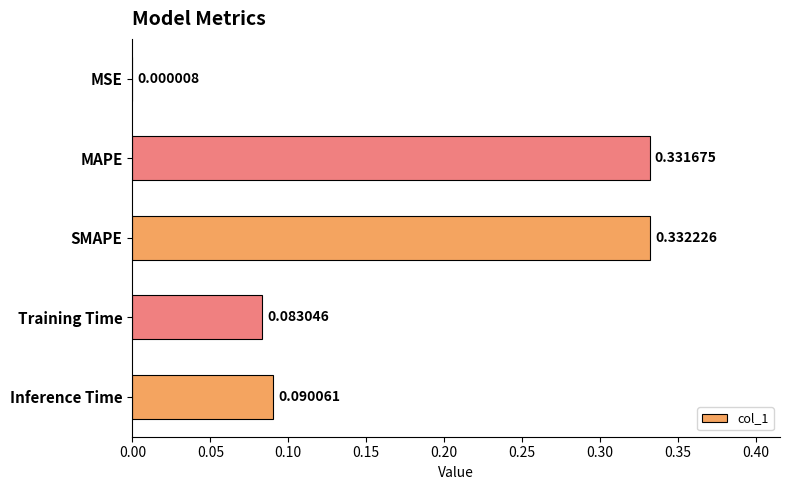

At which label is the value closest to 0?

MSE